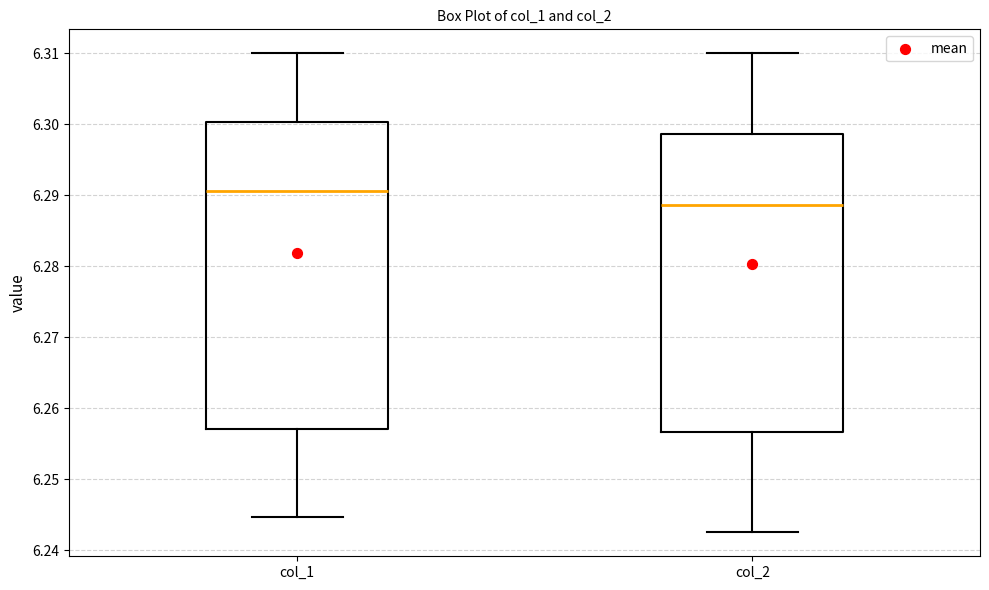

Reading left to right, transcribe this box plot: for each box, give where its median line is, the range the box spans, and where its two whiskers end, as read against the y-axis. The values are not printed on the chart, so give them approximately, as read against the axis.

col_1: median 6.291, box 6.257 to 6.300, whiskers 6.245 to 6.310
col_2: median 6.289, box 6.257 to 6.299, whiskers 6.243 to 6.310